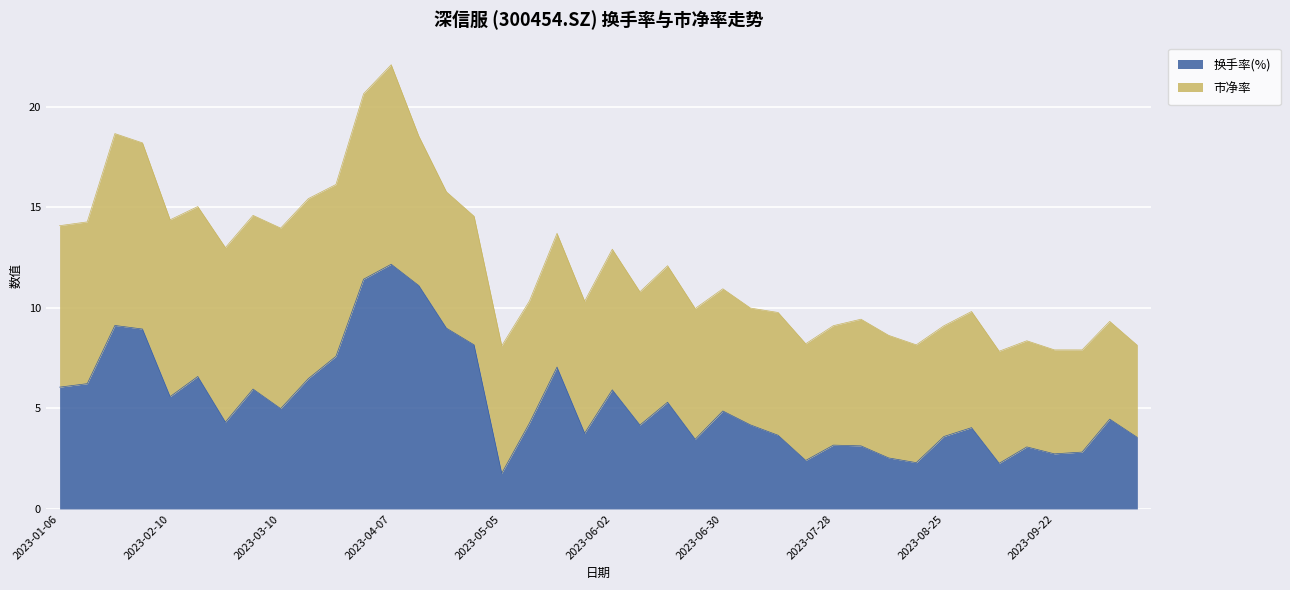

Rank the categories by value from lowest to highest.

2023-05-05, 2023-09-08, 2023-08-18, 2023-07-21, 2023-08-11, 2023-09-22, 2023-09-28, 2023-09-15, 2023-08-04, 2023-07-28, 2023-06-21, 2023-10-20, 2023-08-25, 2023-07-14, 2023-05-26, 2023-09-01, 2023-06-09, 2023-07-07, 2023-05-12, 2023-02-24, 2023-10-13, 2023-06-30, 2023-03-10, 2023-06-16, 2023-02-10, 2023-06-02, 2023-03-03, 2023-01-06, 2023-01-13, 2023-03-17, 2023-02-17, 2023-05-19, 2023-03-24, 2023-04-28, 2023-02-03, 2023-04-21, 2023-01-20, 2023-04-14, 2023-03-31, 2023-04-07